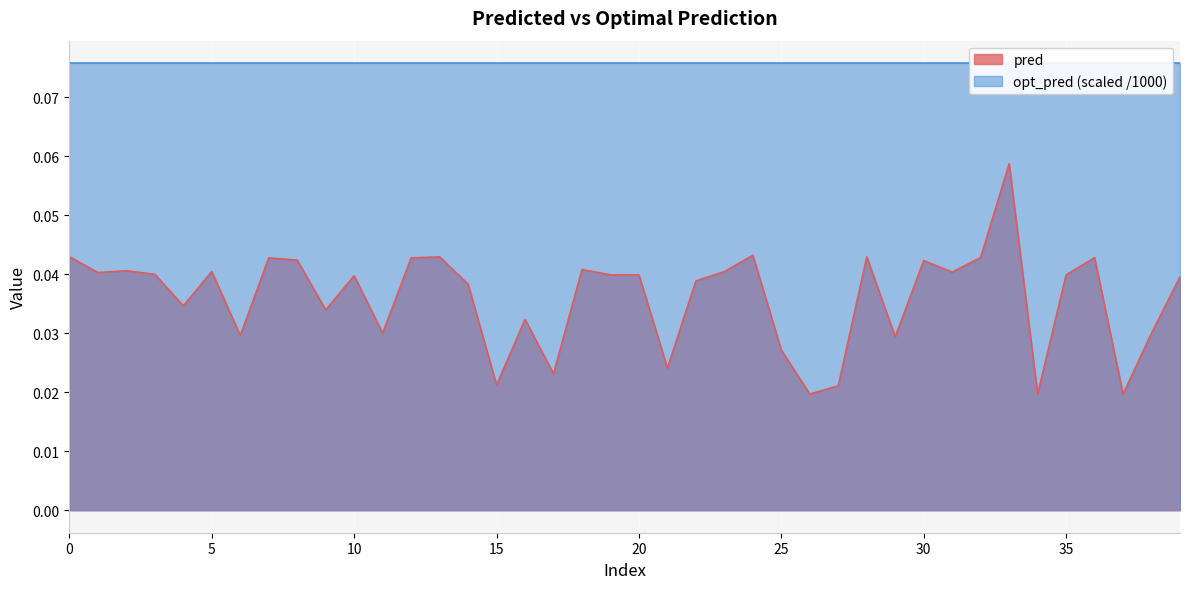

True or false: there are more than 1 points higher than both neighbors.

True